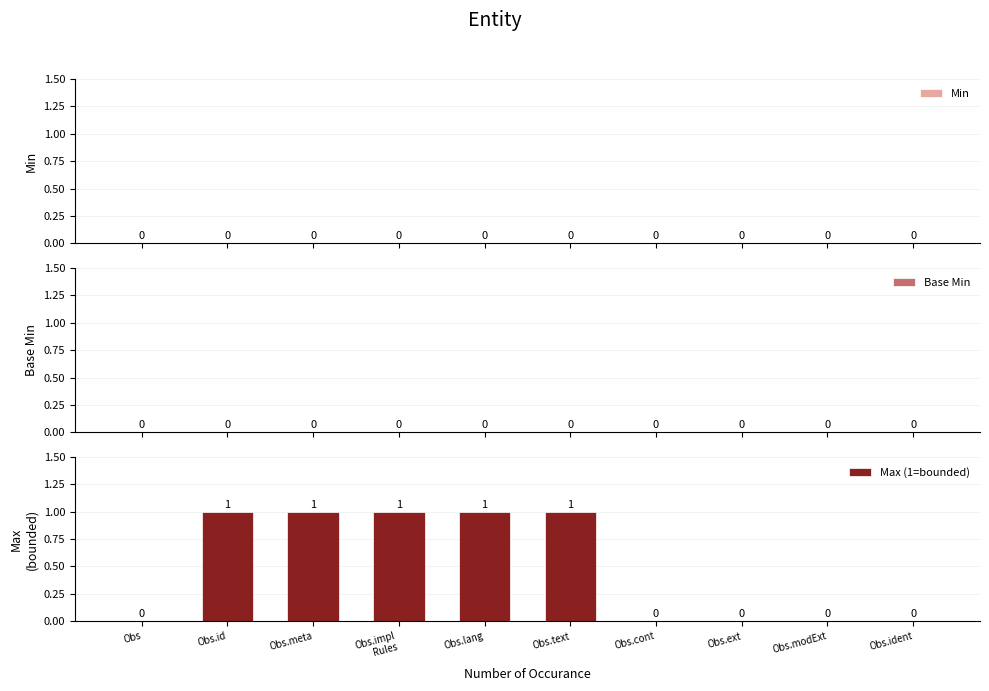

The value at Obs.lang is 1. True or false?

True